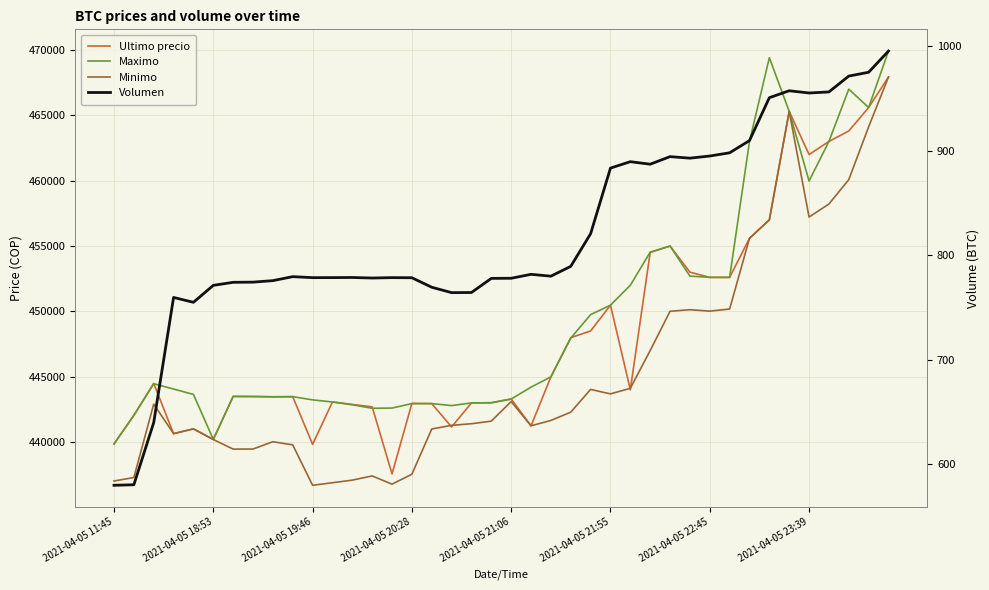

Reading left to right, transcribe all the data shown in this chart.

Ultimo precio: 439856.0	442042.0	444489.0	440637.0	441009.0	440200.0	443496.0	443485.0	443462.0	443472.0	439823.0	443069.0	442876.0	442693.0	437562.0	442954.0	442943.0	441154.0	442996.0	443007.0	443293.0	441238.0	444989.0	447988.0	448500.0	450472.0	444005.0	454509.0	454999.0	452998.0	452600.0	452599.0	455589.0	457000.0	465301.0	462000.0	462999.0	463801.0	465595.0	467932.0
Maximo: 439856.0	442042.0	444464.0	444057.0	443645.0	440200.0	443485.0	443485.0	443462.0	443472.0	443229.0	443064.0	442853.0	442584.0	442600.0	442943.0	442943.0	442789.0	442996.0	443007.0	443293.0	444200.0	444989.0	447951.0	449750.0	450472.0	451999.0	454529.0	454999.0	452699.0	452599.0	452599.0	462998.0	469410.0	465301.0	459972.0	462999.0	467000.0	465595.0	469917.0
Minimo: 437021.0	437285.0	442900.0	440648.0	441009.0	440196.0	439459.0	439466.0	440025.0	439783.0	436692.0	436888.0	437087.0	437408.0	436779.0	437538.0	441000.0	441280.0	441402.0	441599.0	443100.0	441243.0	441654.0	442285.0	444027.0	443685.0	444112.0	447006.0	450005.0	450127.0	450016.0	450180.0	455589.0	457000.0	465300.0	457215.0	458213.0	460076.0	464121.0	467932.0
Volumen: 579.7	580.2	639.7	759.4	754.8	771.0	773.9	774.1	775.5	779.3	778.4	778.4	778.5	778.0	778.4	778.3	769.2	764.0	764.2	777.7	777.8	781.5	779.8	789.2	820.4	883.2	889.4	886.9	894.2	892.7	894.8	897.8	909.5	950.6	957.2	955.1	956.1	971.3	974.9	995.2